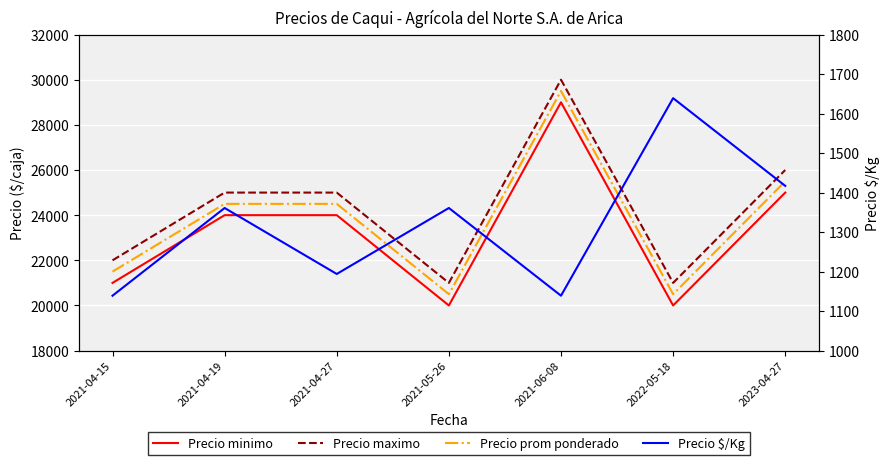

What are all the series names shown in the legend?

Precio minimo, Precio maximo, Precio prom ponderado, Precio $/Kg